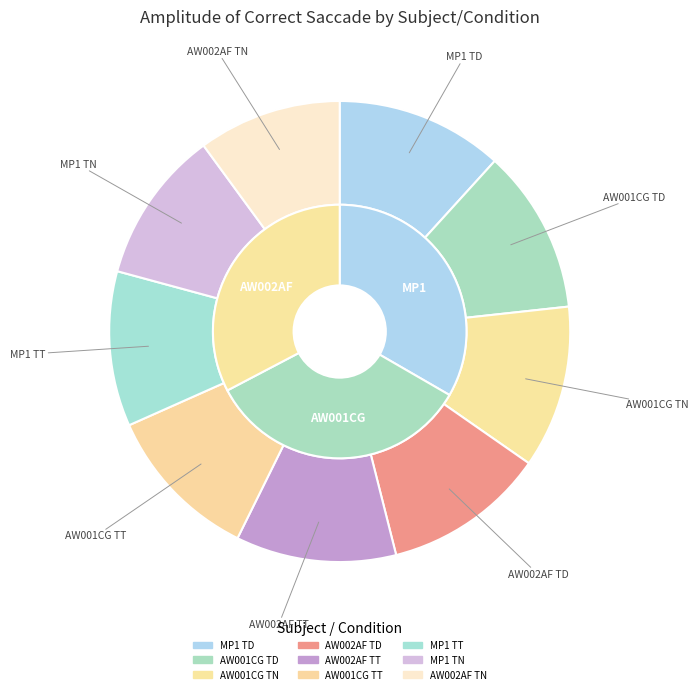

Which slice is the smallest?

AW002AF TN